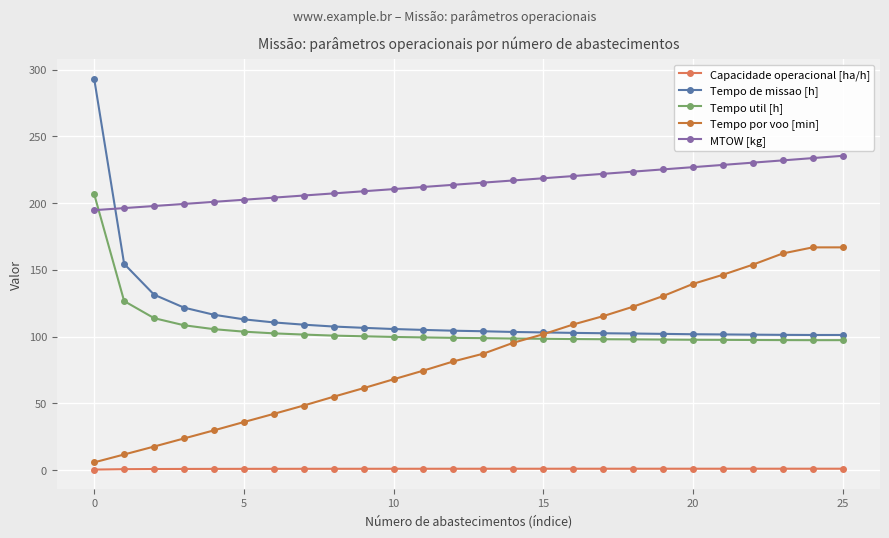

Which series has the widest spread of values?

Tempo de missao [h]